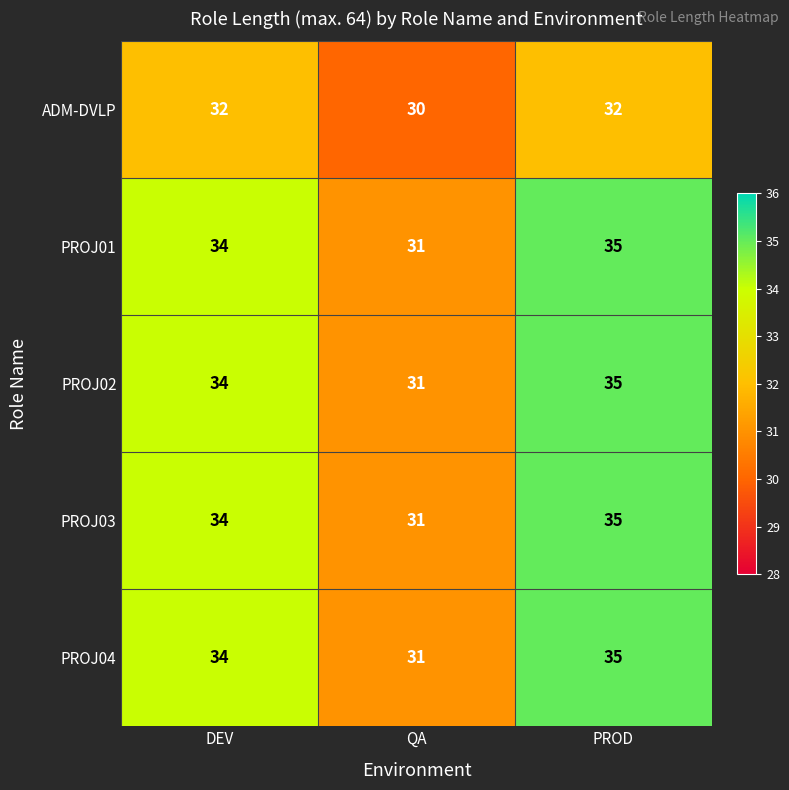

What is the spread (max minus min) of values at PROD?

3